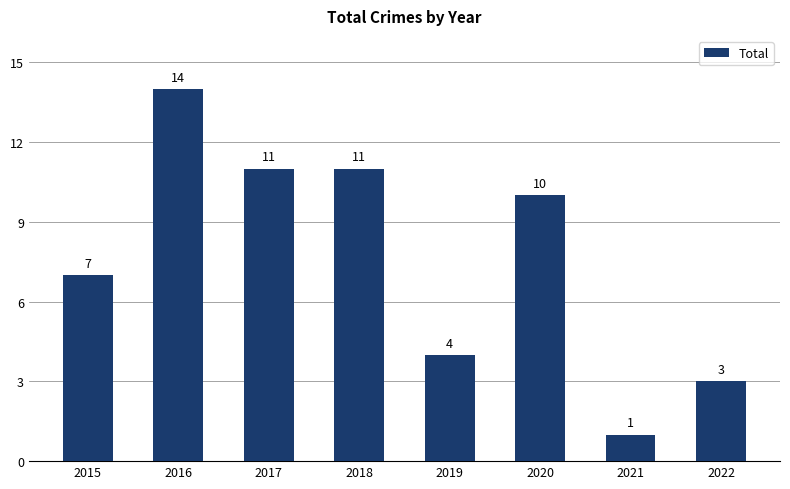

Does the chart contain any negative values?

No